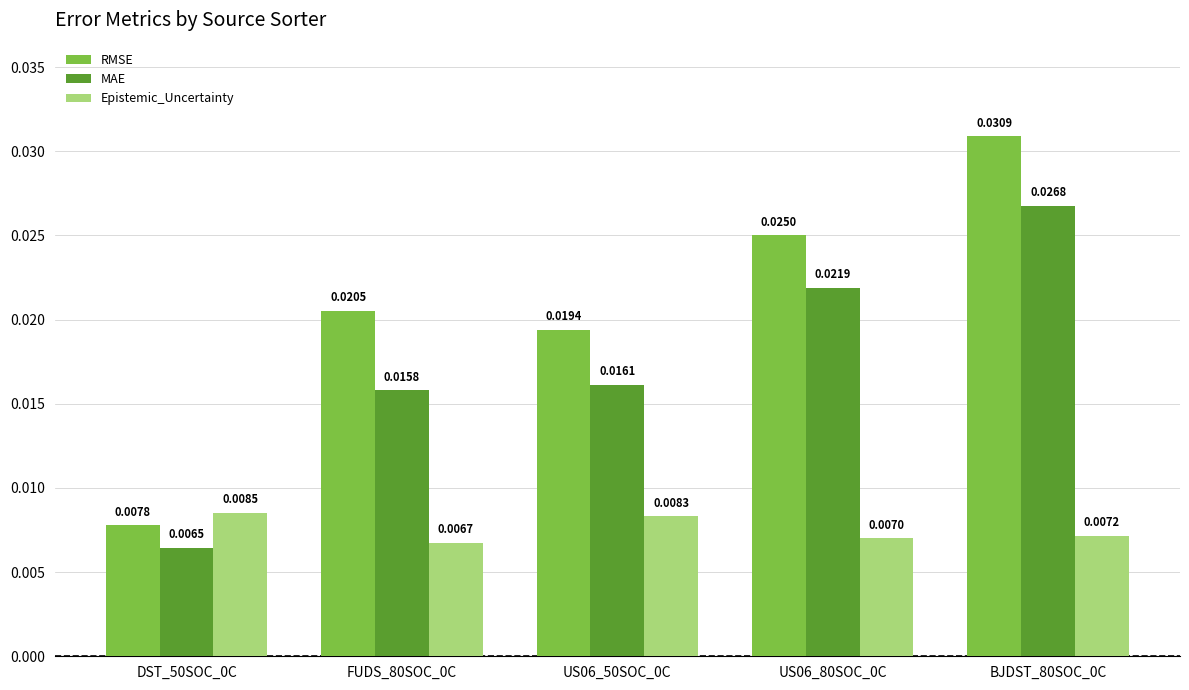

Rank the series at BJDST_80SOC_0C from lowest to highest value.

Epistemic_Uncertainty, MAE, RMSE